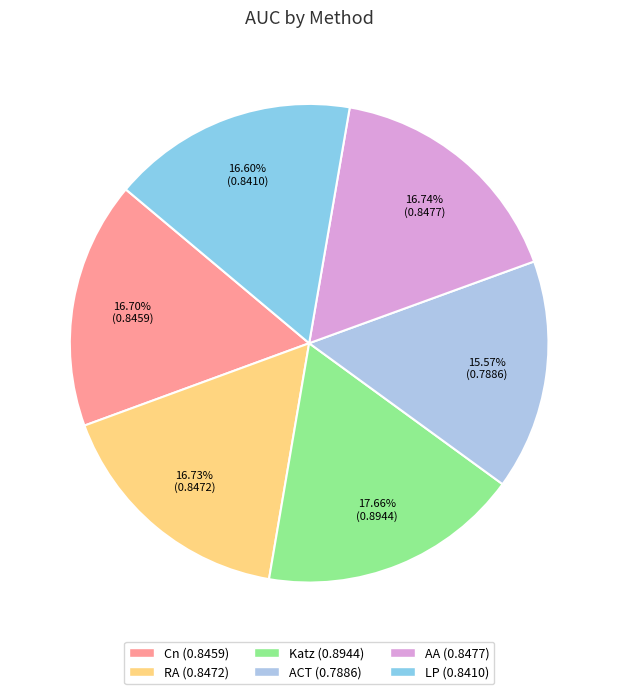

Which category has the smallest portion of the pie?

ACT